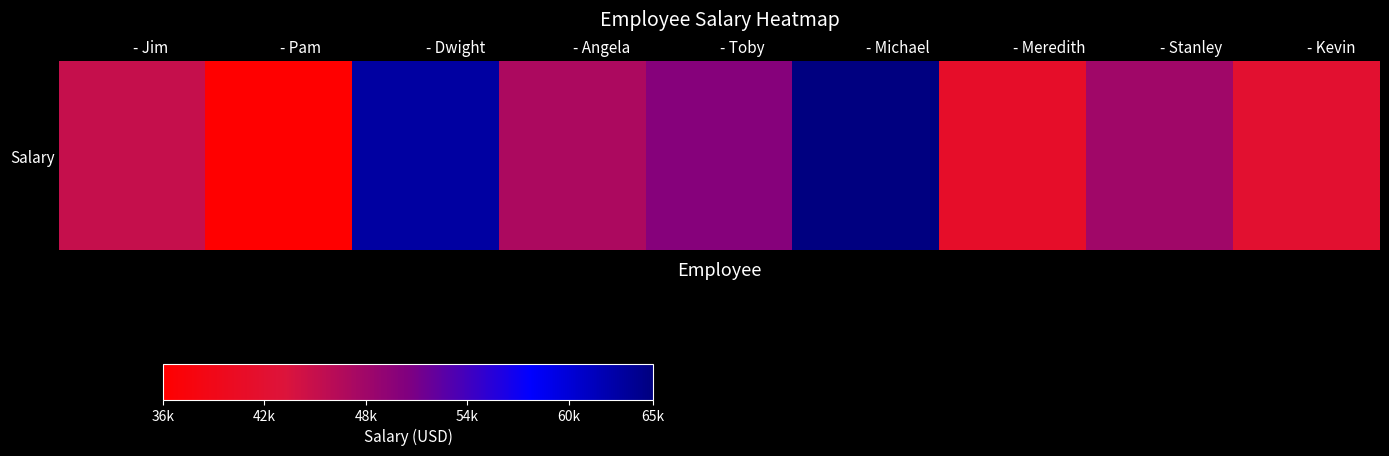

At which label does the data first exceed 47000?

- Dwight